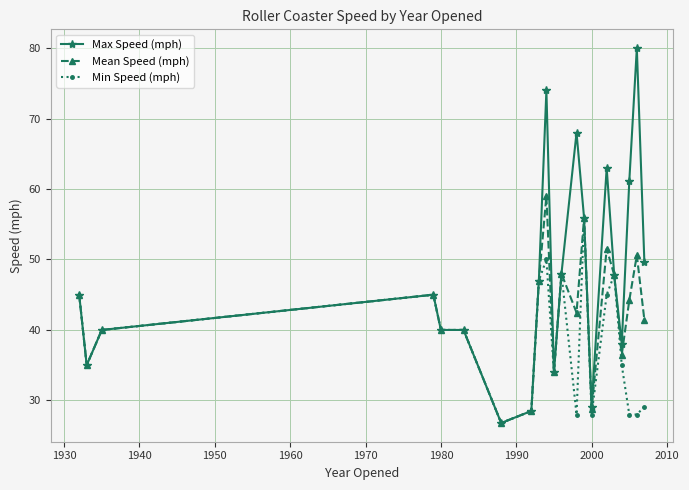

True or false: Max Speed (mph) has more than 1 interior local peaks.

True